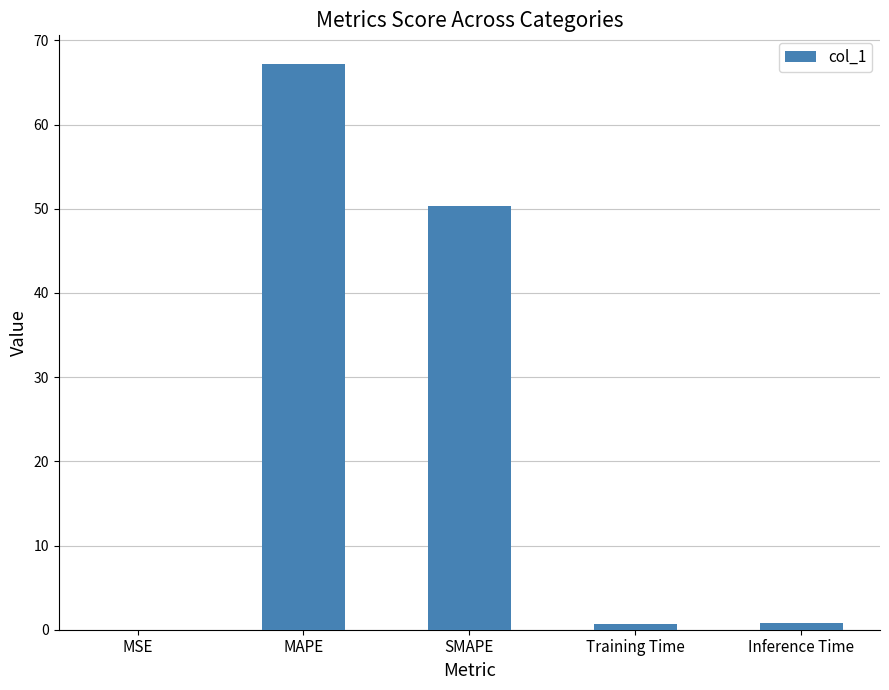

Between SMAPE and MAPE, which is larger?

MAPE